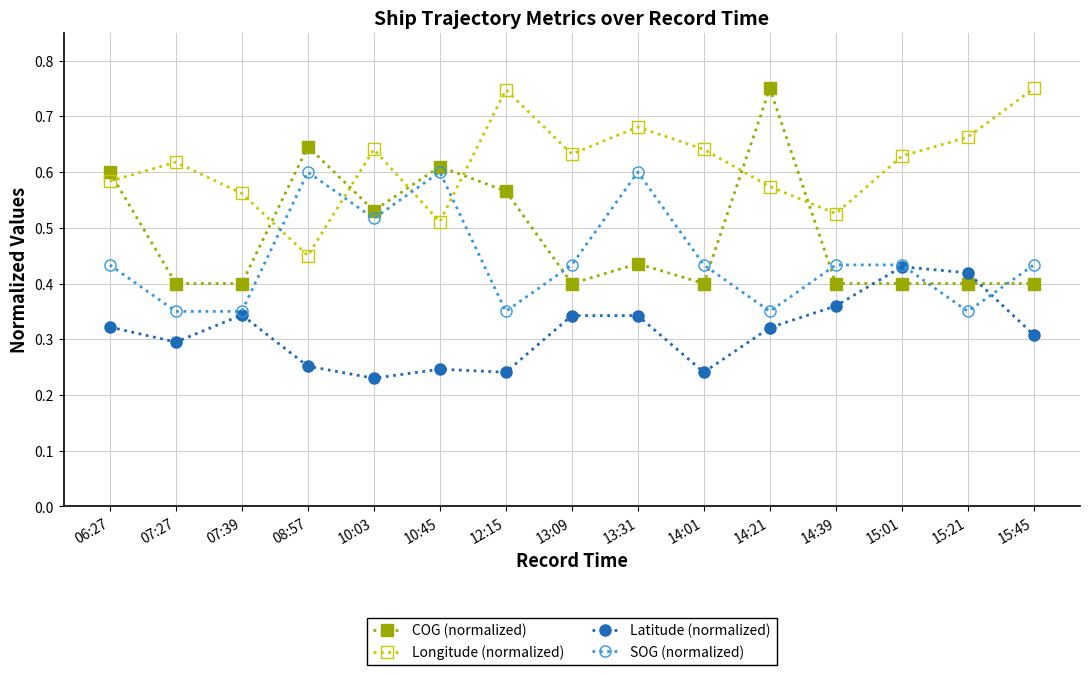

How many categories are shown in the chart?

15